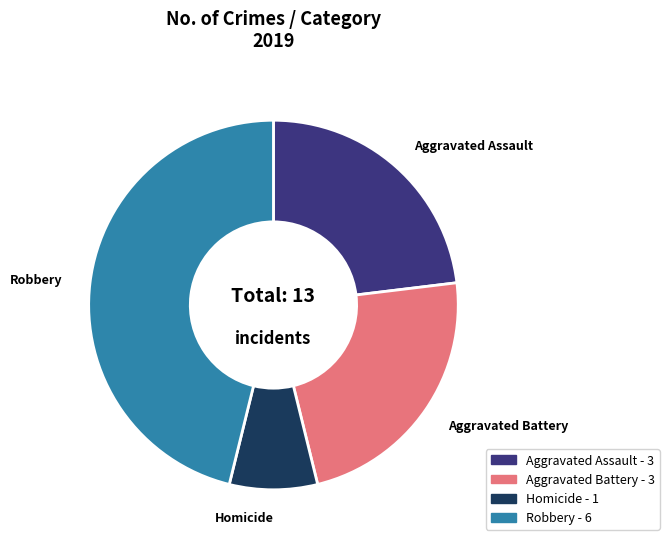

Does any single category account for the majority?

No